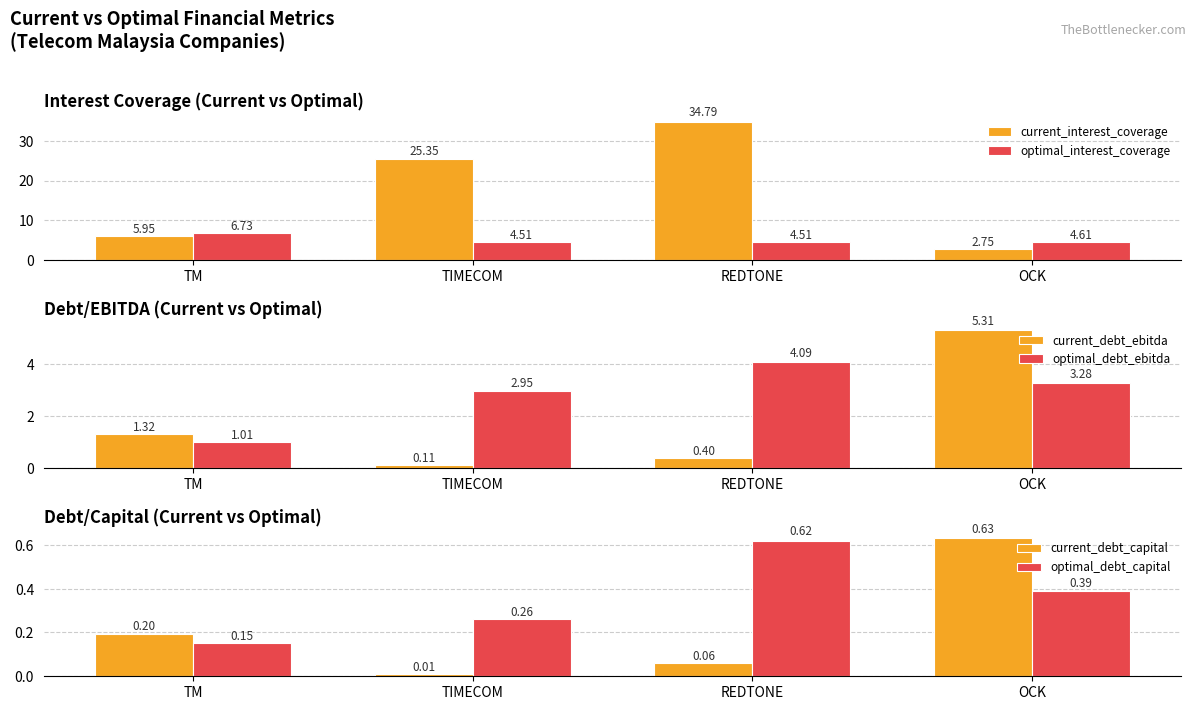

What is the maximum value for optimal_debt_ebitda?

4.1